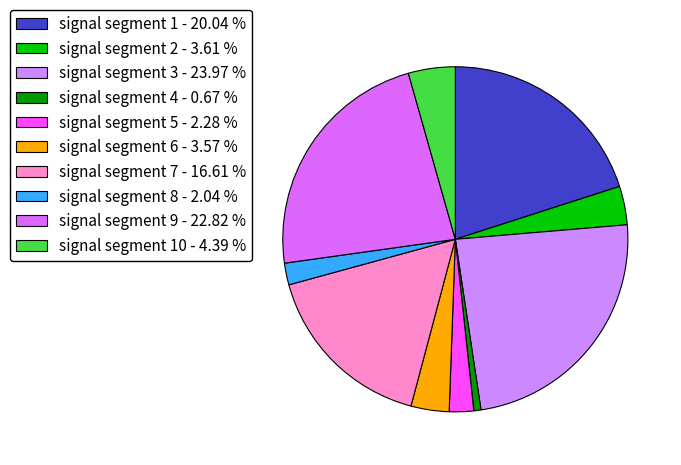

Rank the categories by value from lowest to highest.

signal segment 4, signal segment 8, signal segment 5, signal segment 6, signal segment 2, signal segment 10, signal segment 7, signal segment 1, signal segment 9, signal segment 3